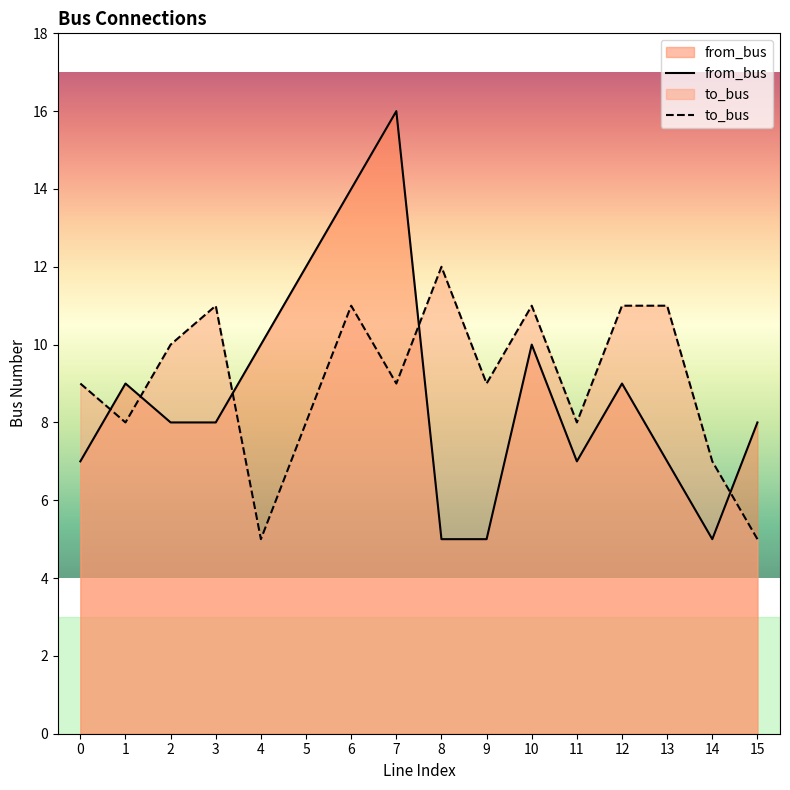

Reading left to right, list all the values displayed in this chart.

from_bus: 0=7	1=9	2=8	3=8	4=10	5=12	6=14	7=16	8=5	9=5	10=10	11=7	12=9	13=7	14=5	15=8
to_bus: 0=9	1=8	2=10	3=11	4=5	5=8	6=11	7=9	8=12	9=9	10=11	11=8	12=11	13=11	14=7	15=5